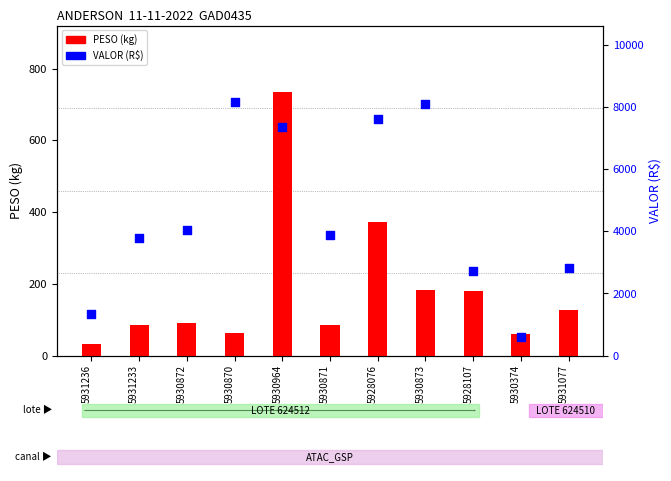

What are all the series names shown in the legend?

PESO (kg), VALOR (R$)